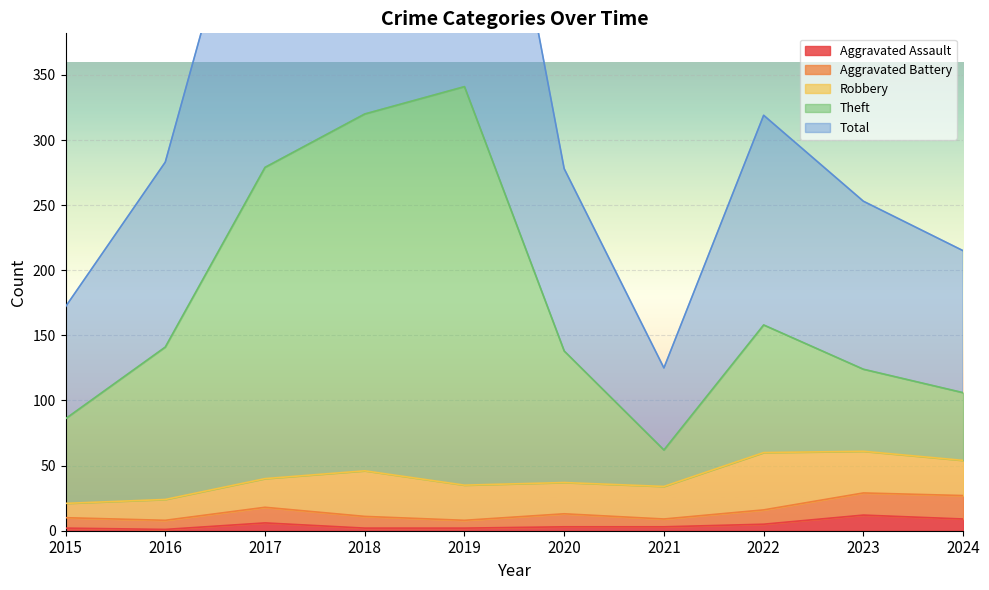

How many data points in Aggravated Battery are above 13?

4